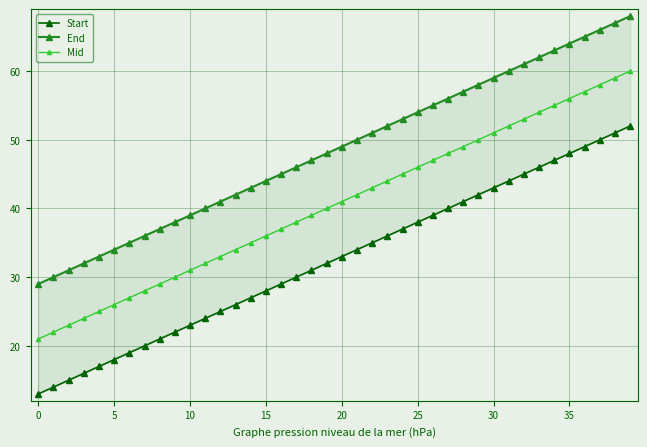

At how many categories does at least one series exceed 62?

6